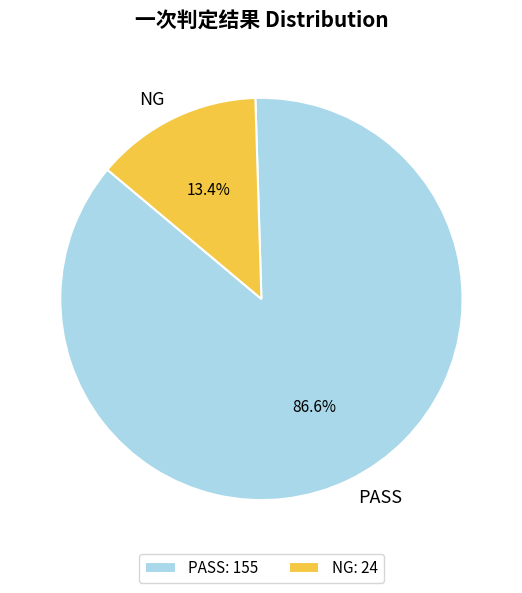

To the nearest percent, what portion does NG represent?

13%